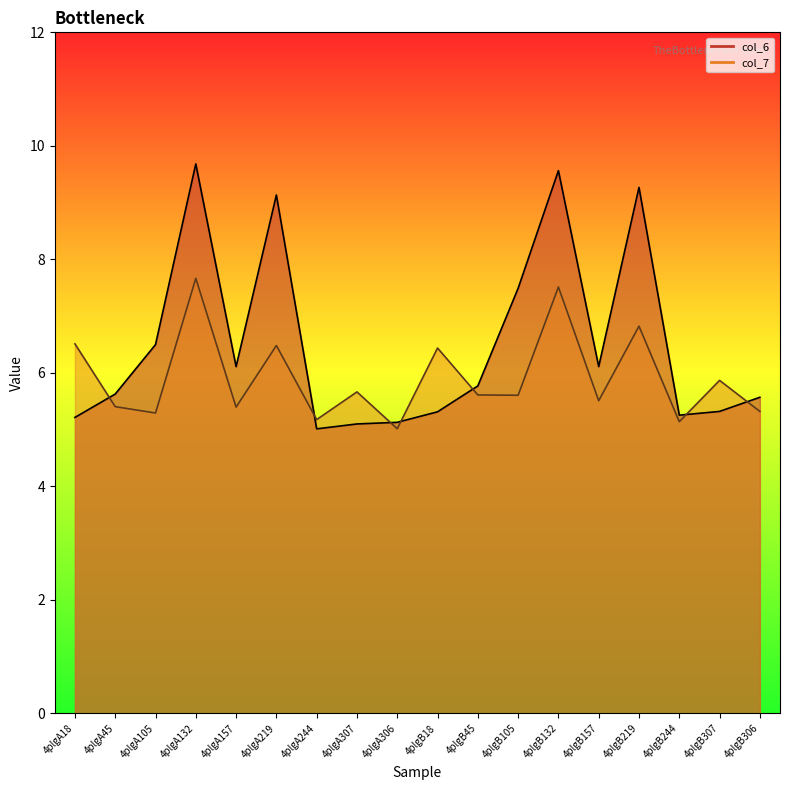

After their last crossing, which series has the higher values: col_7 or col_6?

col_6